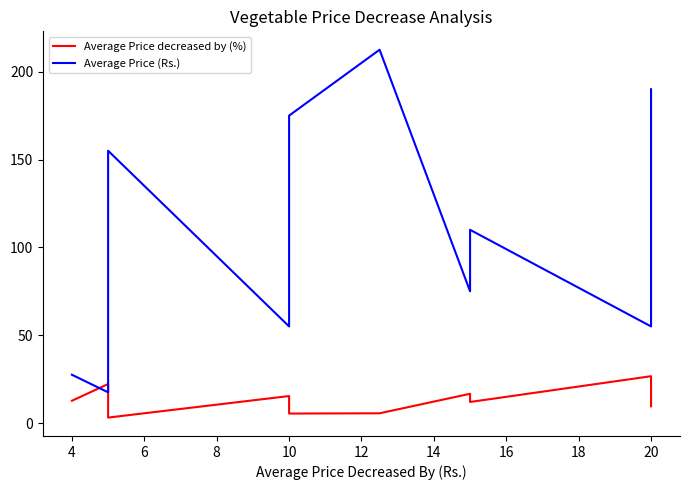

Is the value of Average Price (Rs.) at 16 greater than the value of Average Price decreased by (%) at 24?

Yes